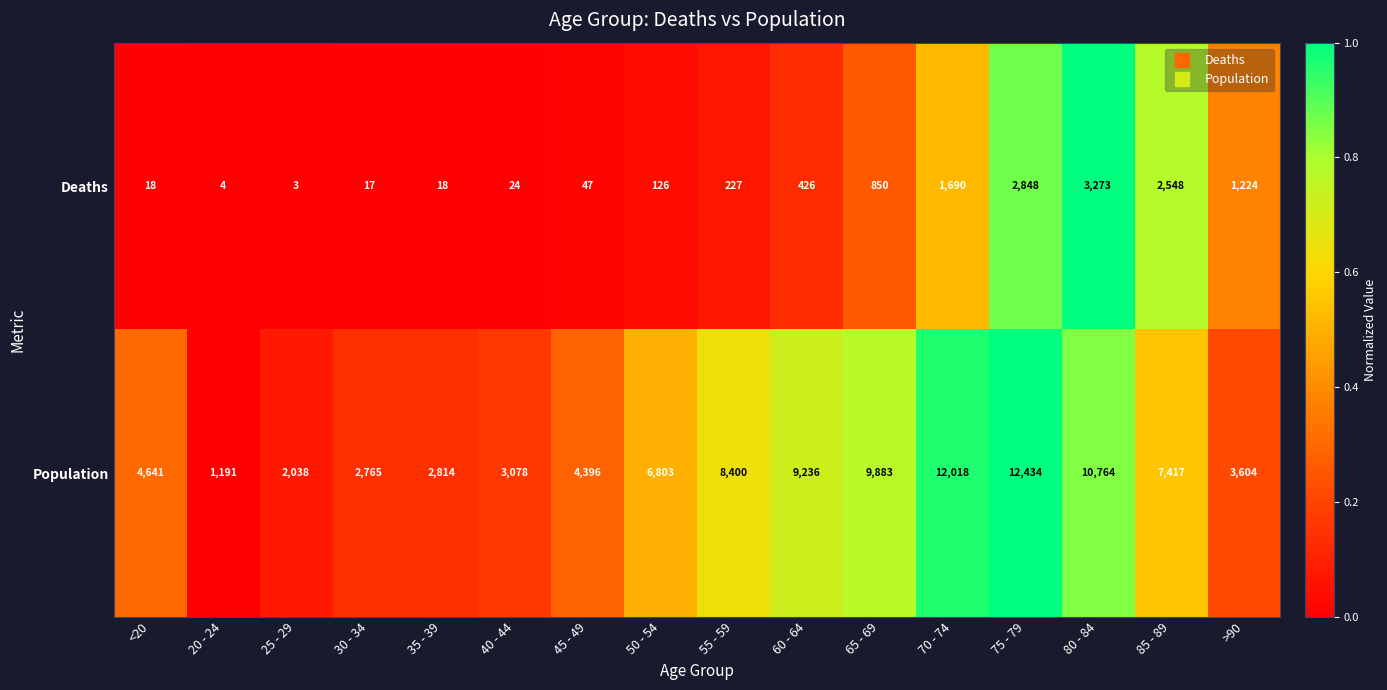

Which series has the widest spread of values?

Population